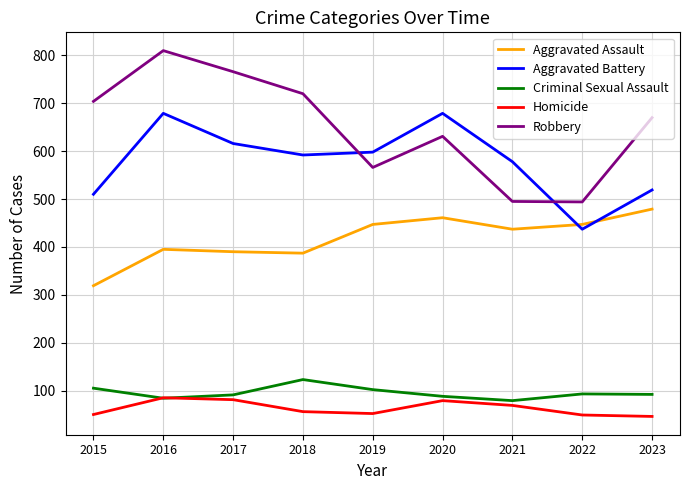

True or false: Criminal Sexual Assault has a value of 91 at 2017.

True